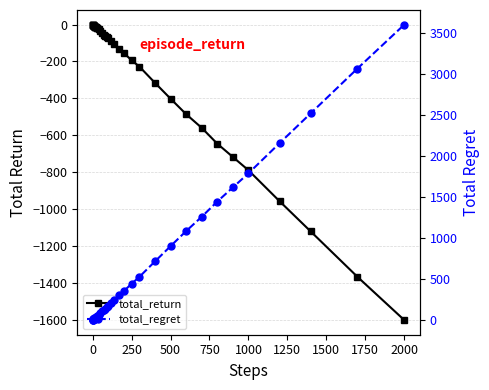

True or false: total_regret and total_return cross at least once.

False